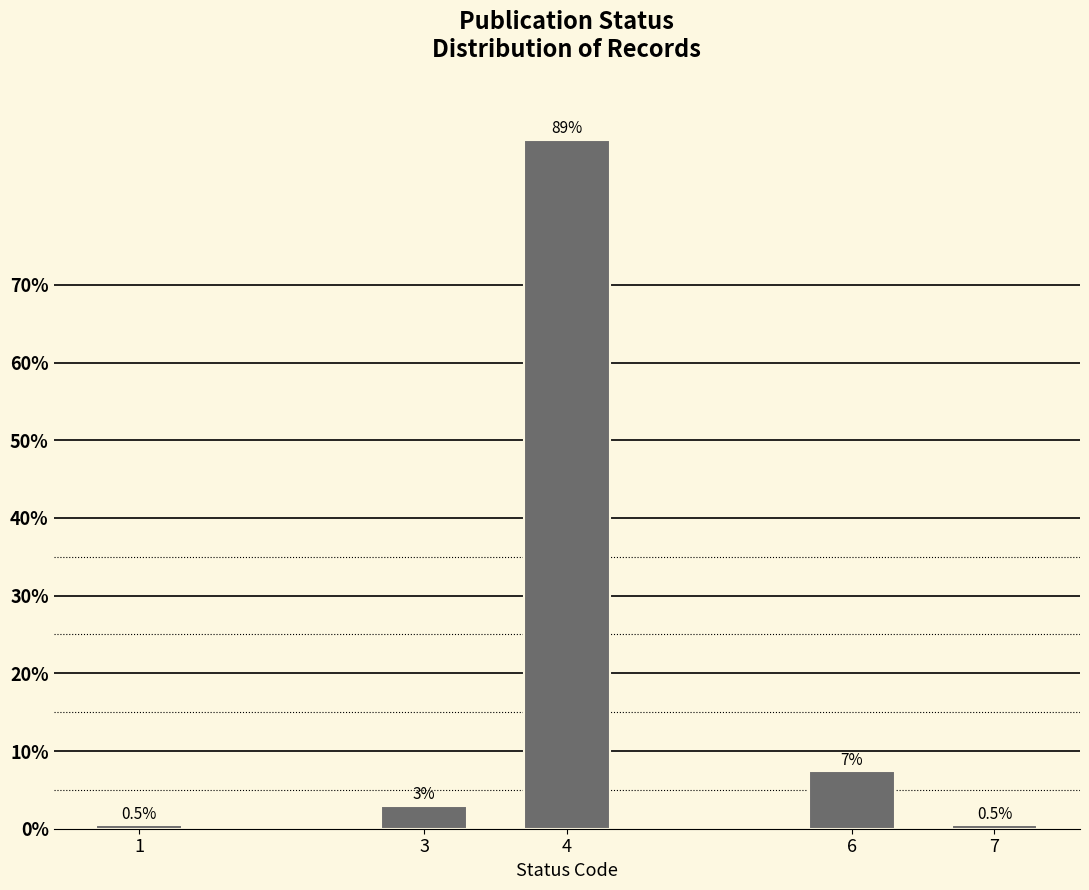

Reading left to right, extract all data points from this chart.

1=0.5	3=3.0	4=88.7	6=7.4	7=0.5